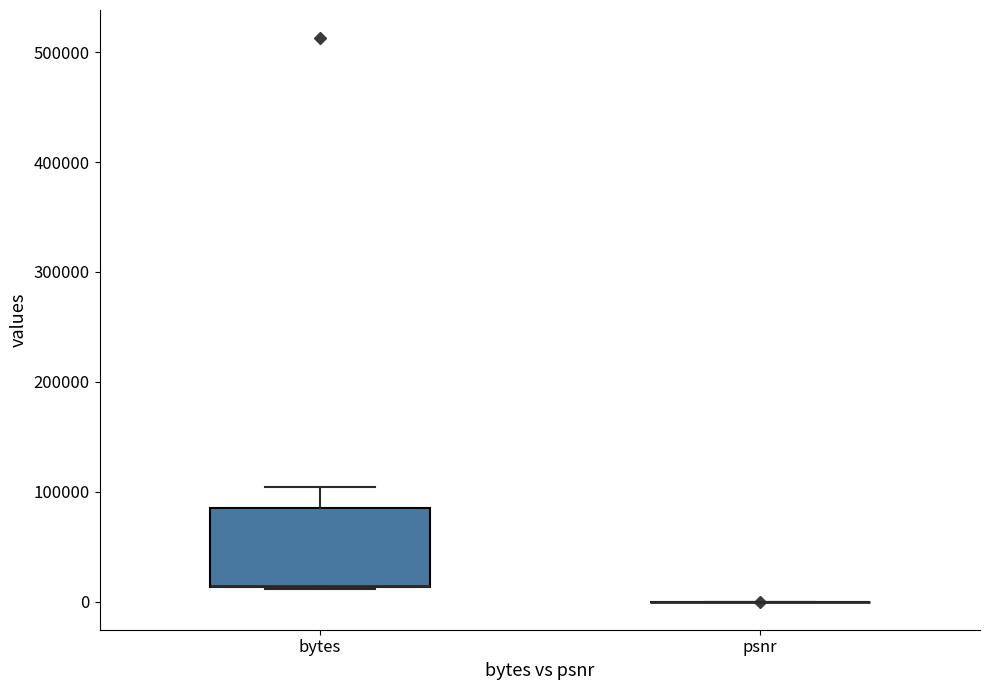

Reading left to right, transcribe this box plot: for each box, give where its median line is, the range the box spans, and where its two whiskers end, as read against the y-axis. The values are not printed on the chart, so give them approximately, as read against the axis.

bytes: median 10000 (drawn on the box's lower edge), box 10000 to 90000, whiskers 10000 to 100000
psnr: box collapsed to a line at 0, whiskers 0 to 0